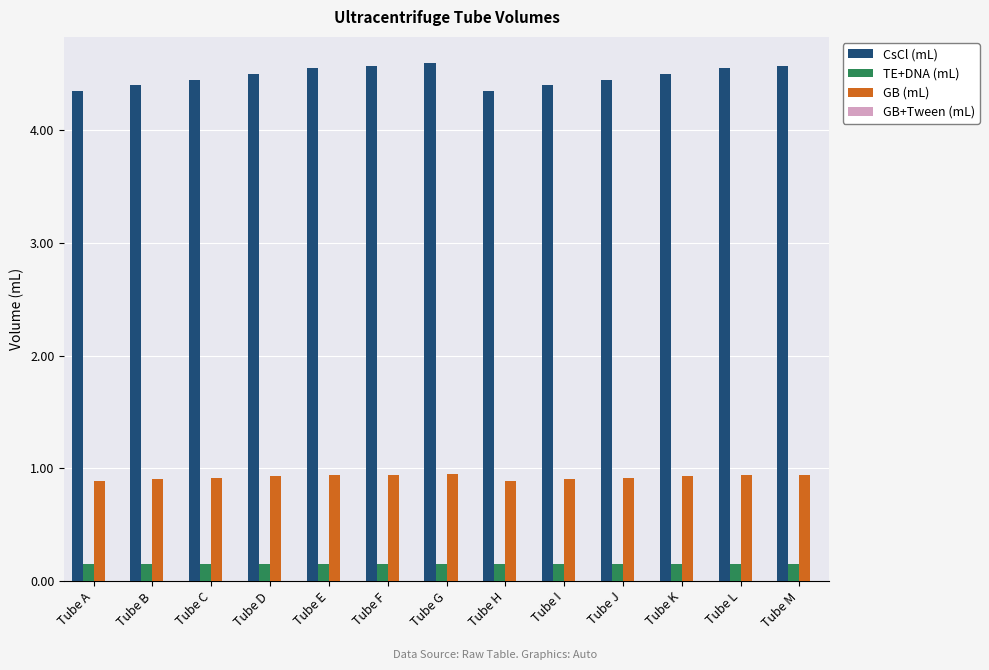

Is it true that CsCl (mL) equals 4.5 at Tube J?

True